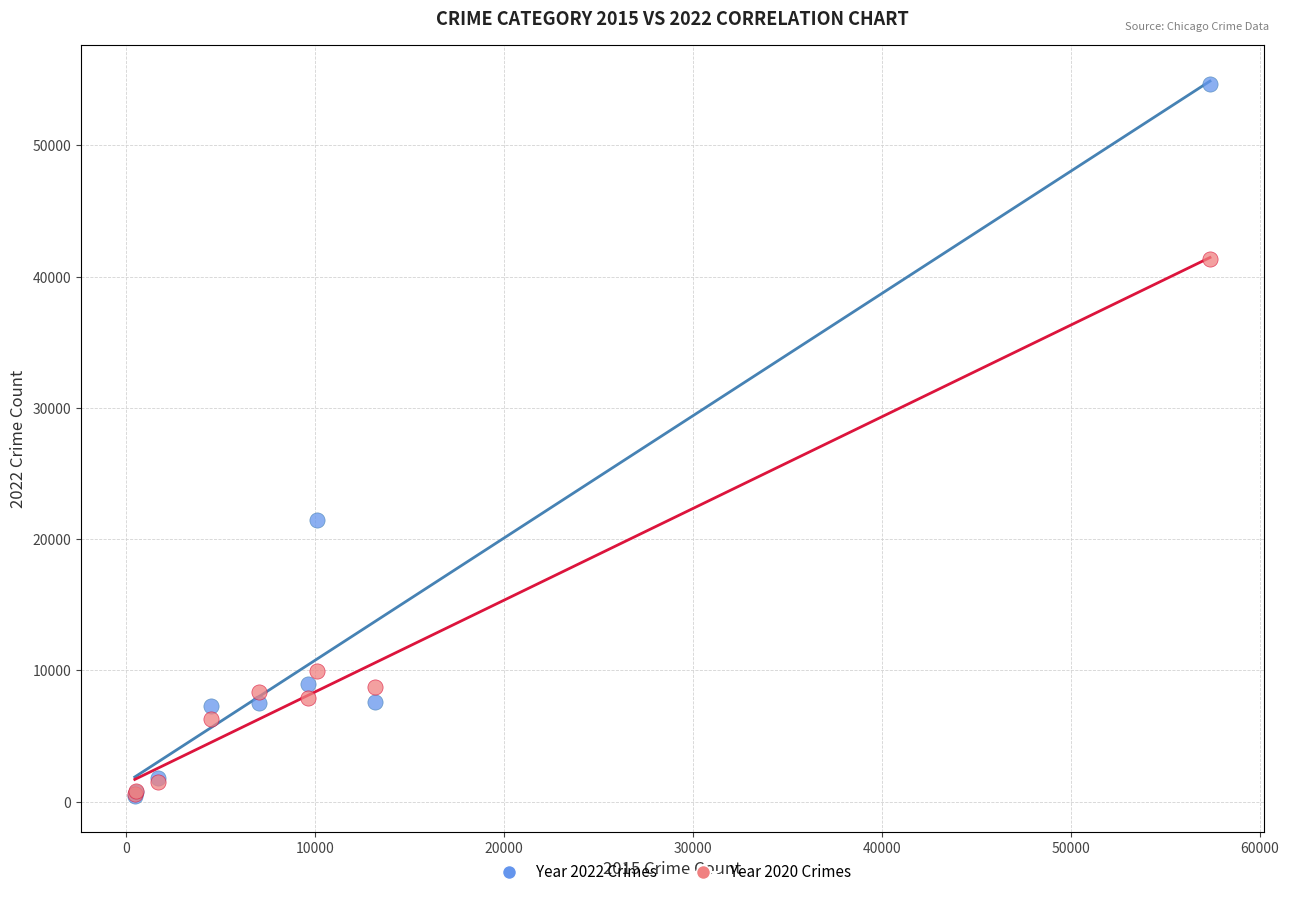

Across all series, what Y value is closest to 27559?

21425